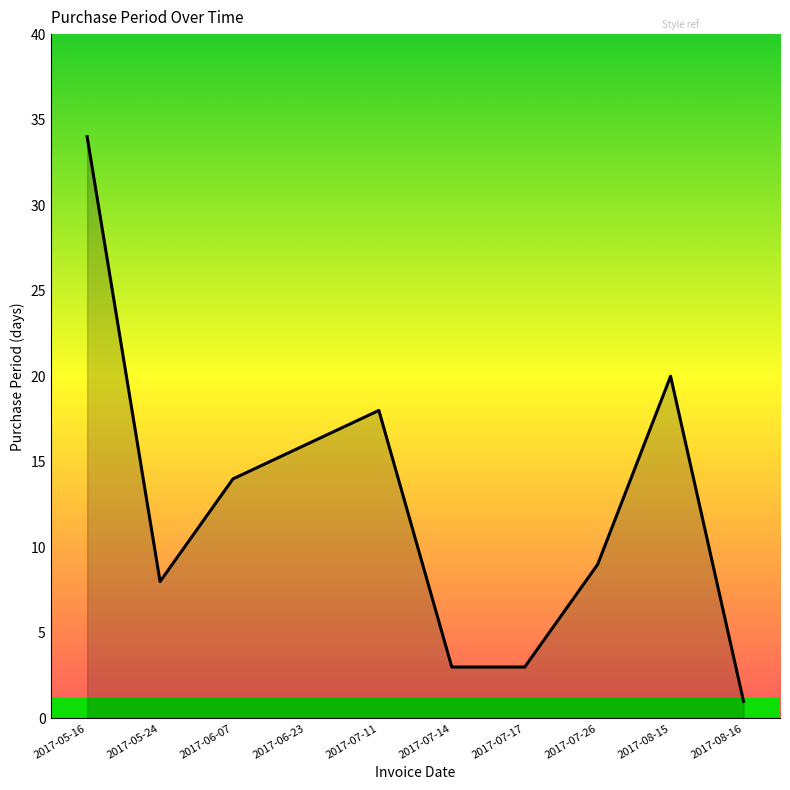

Where does the data first go above 14?

2017-05-16